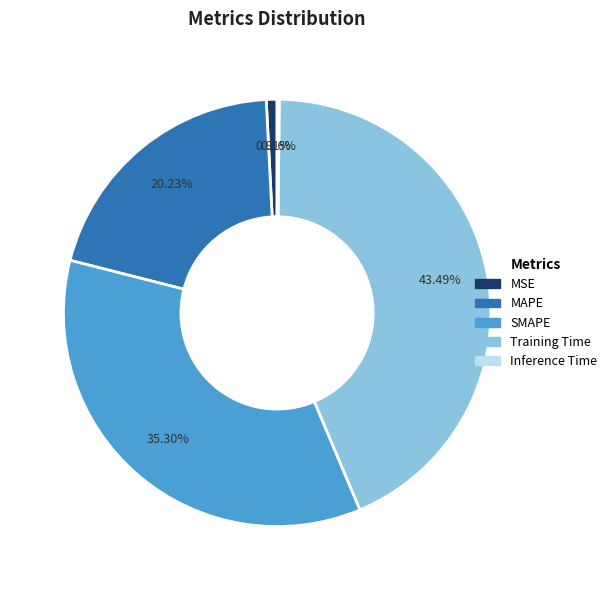

To the nearest percent, what is the average slice percentage?

20%